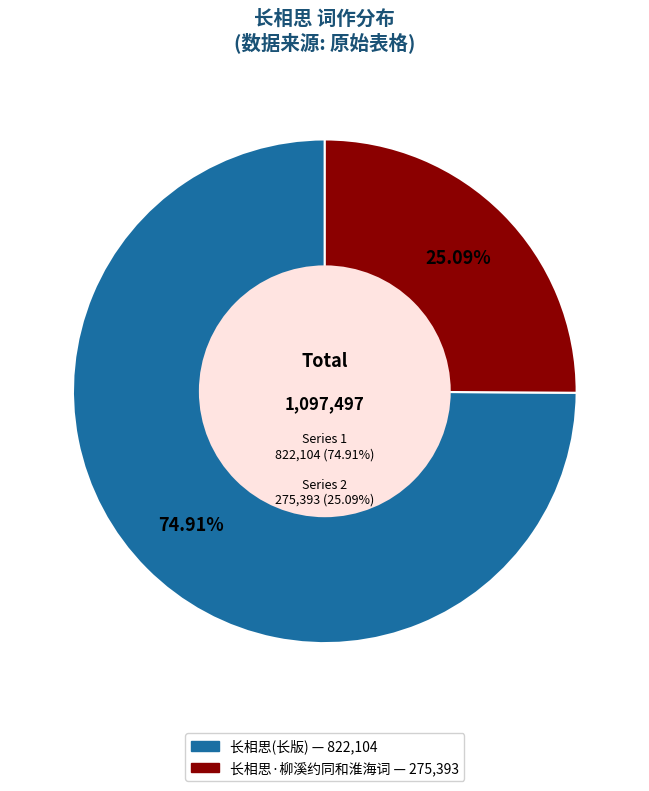

Is it true that 长相思·柳溪约同和淮海词 is 25% of the pie?

True